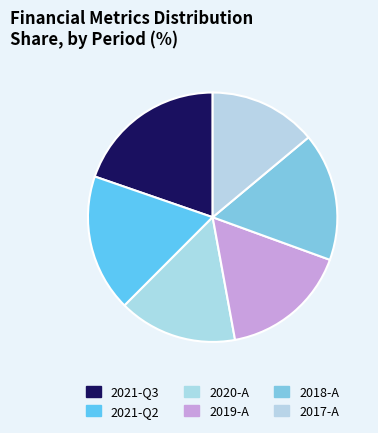

How many slices are in this pie chart?

6